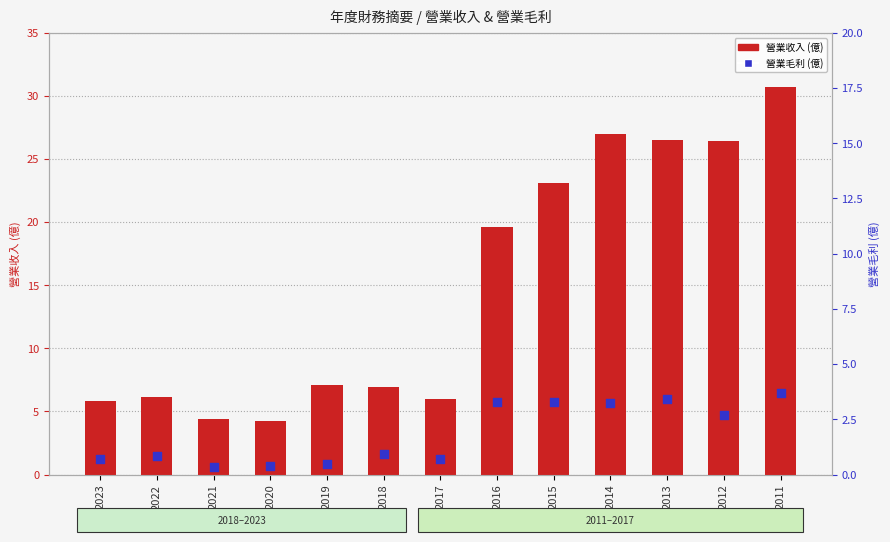

What are all the series names shown in the legend?

營業收入 (億), 營業毛利 (億)